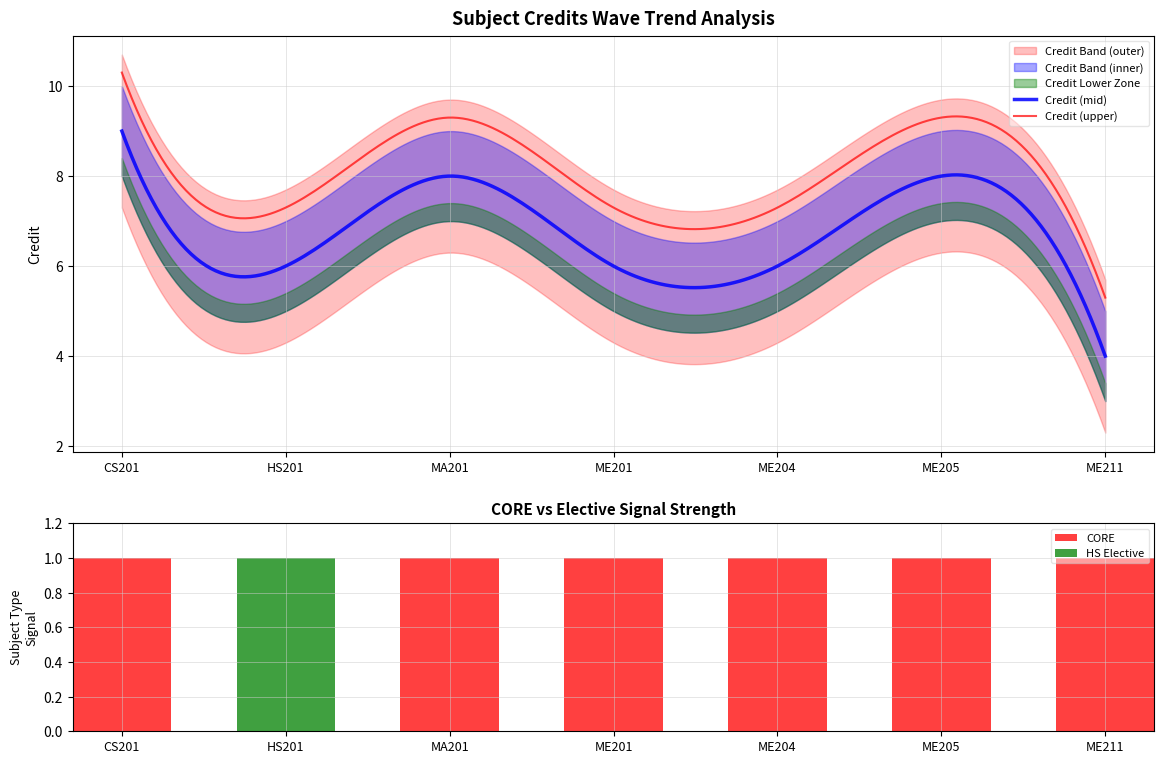

What is the greatest value displayed?

10